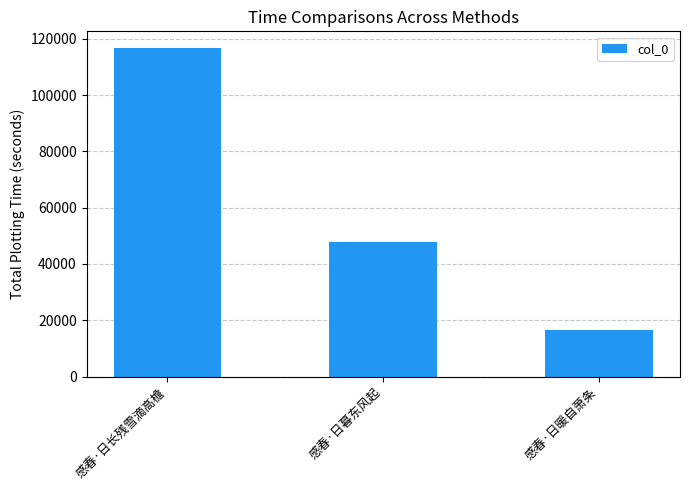

List the labels in order of value, largest first.

感春·日长残雪滴高檐, 感春·日暮东风起, 感春·日暖自萧条